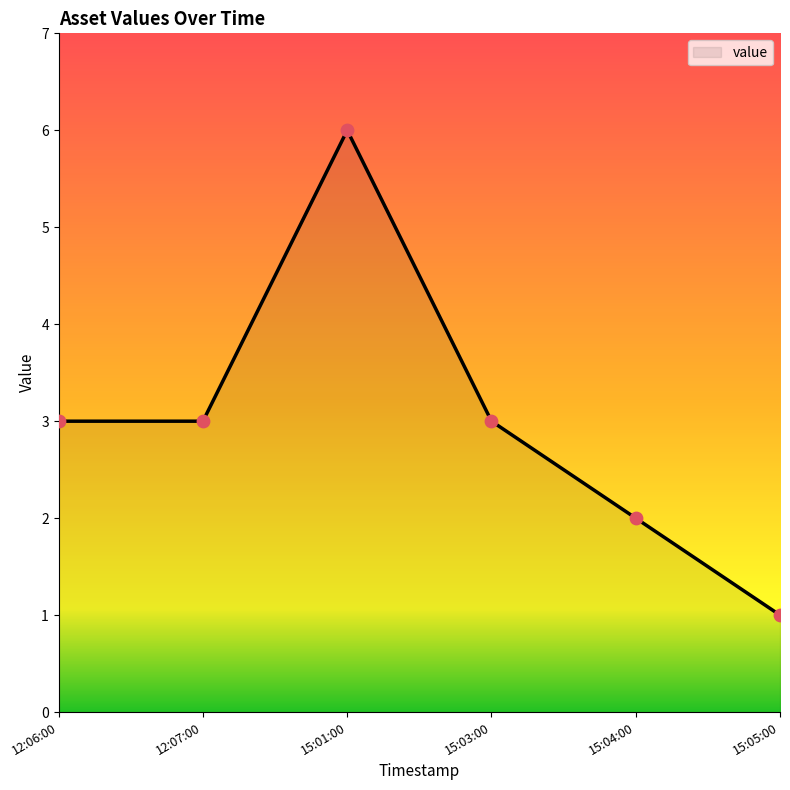

Between 15:04:00 and 12:06:00, which is larger?

12:06:00